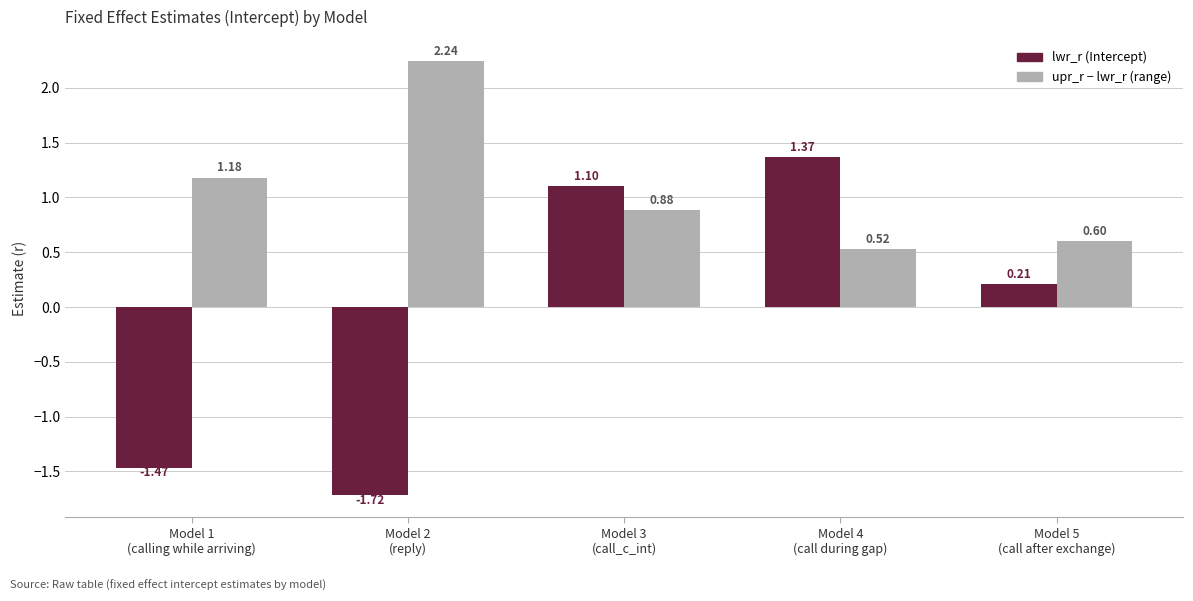

At which category is the sum across all series the highest?

Model 3
(call_c_int)